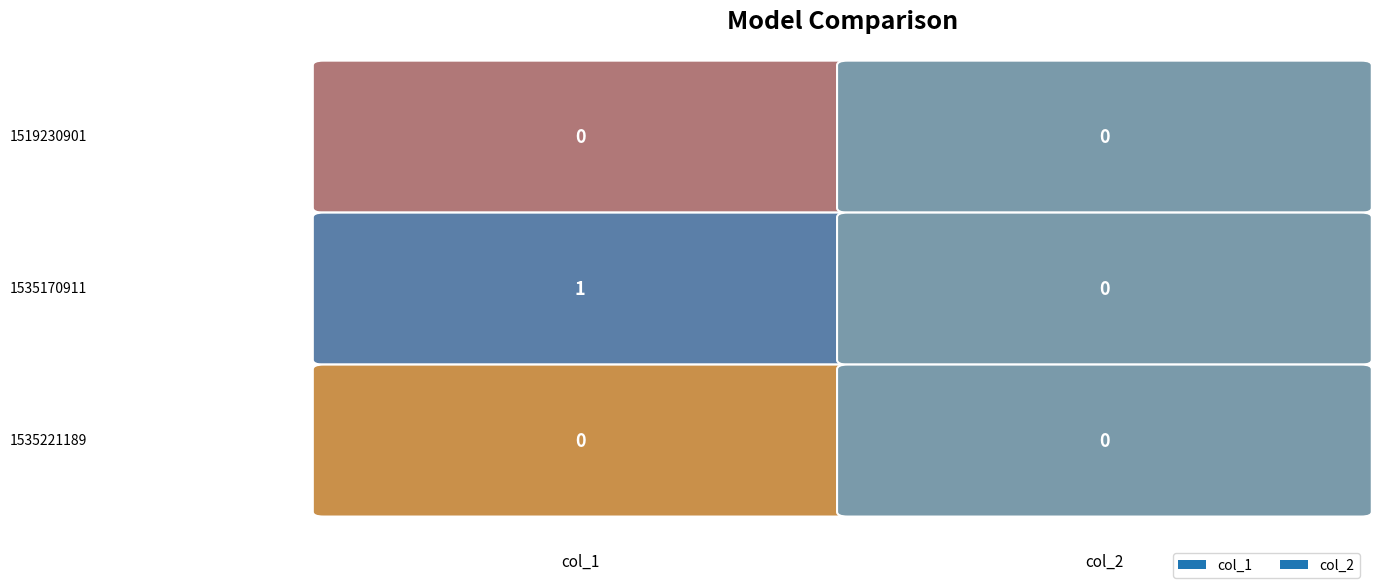

What is the maximum value shown in the chart?

1